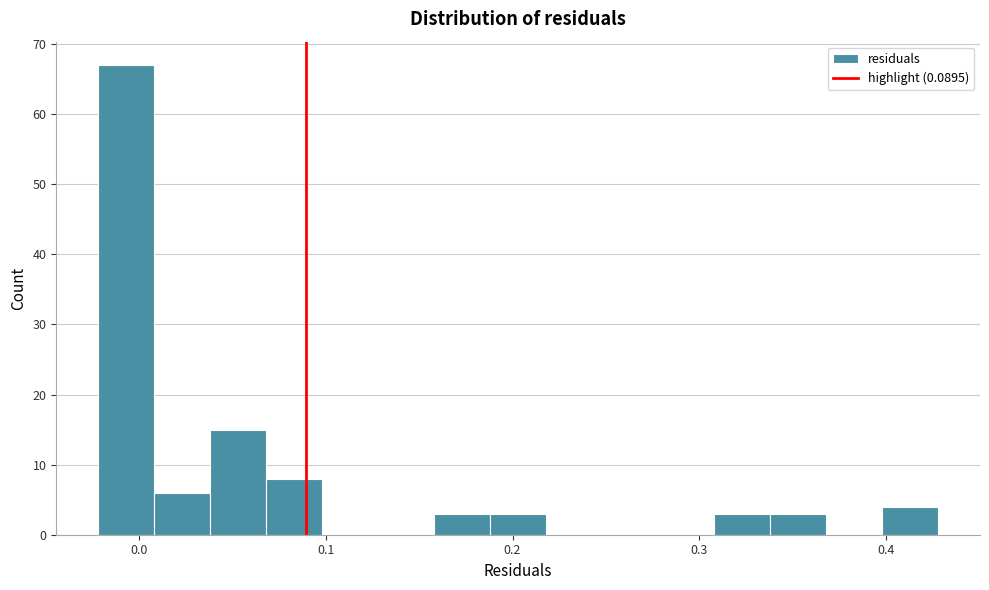

Read against the x-axis, roughly where is the centre of the tallest bar?

-0.01